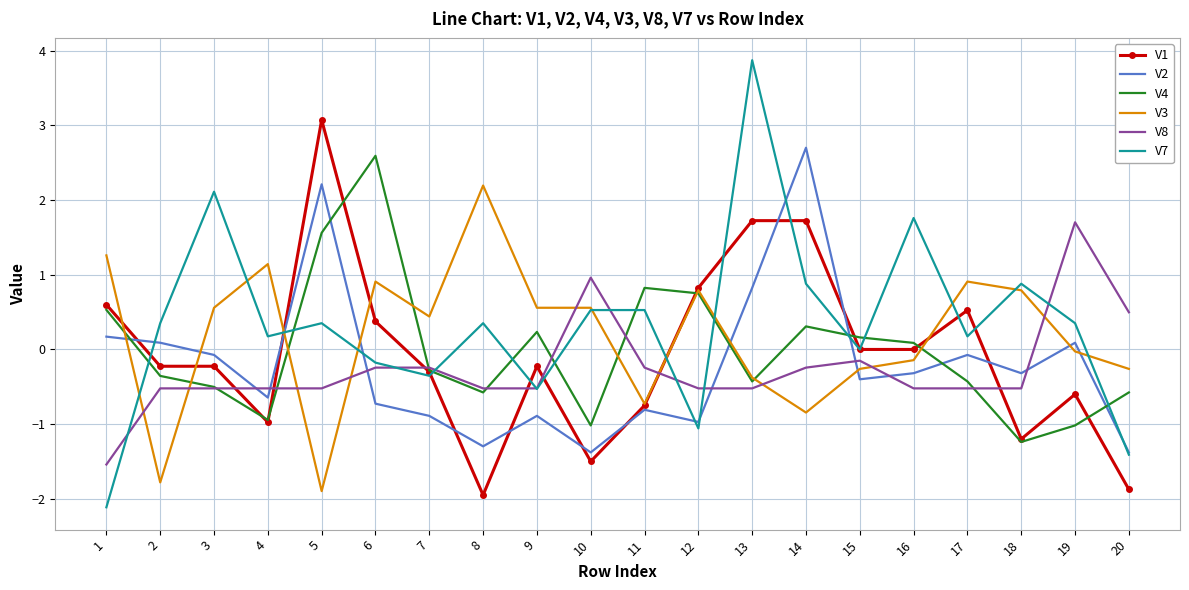

The value of V4 at 7 is -0.5. True or false?

False